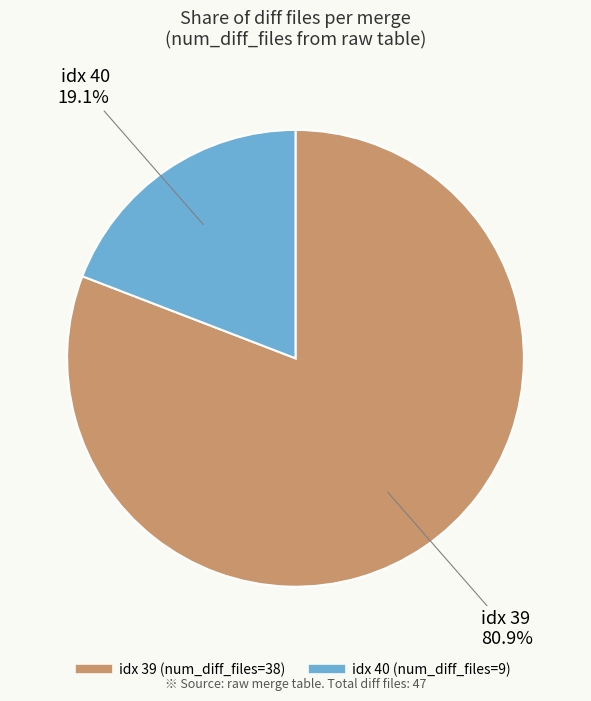

Is there any slice that represents more than half of the pie?

Yes